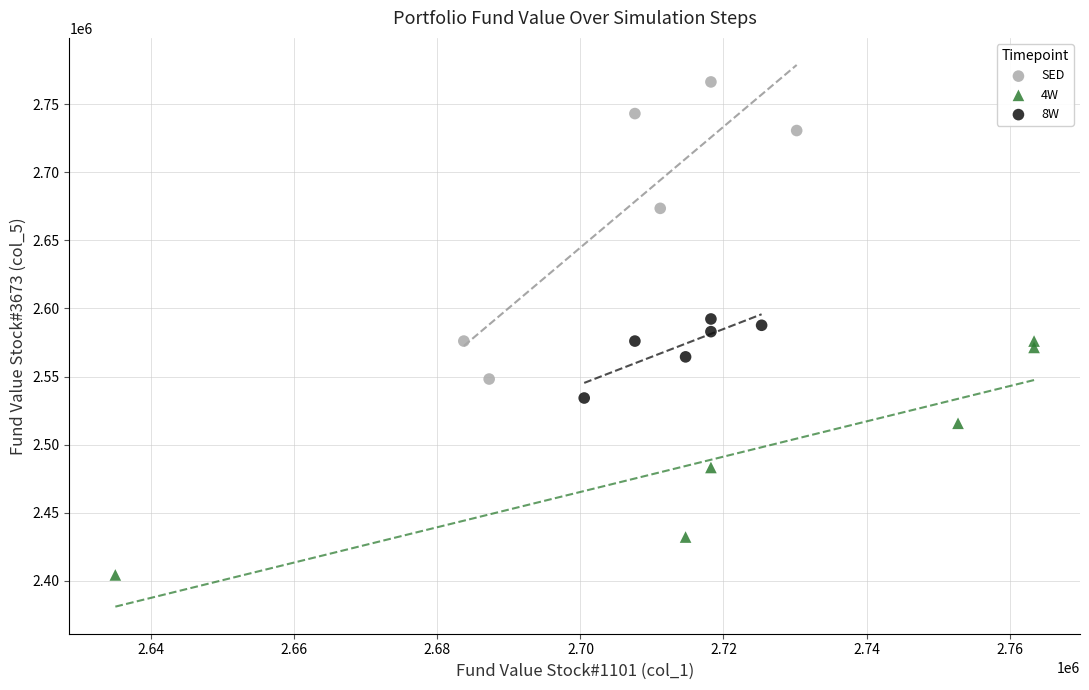

Which series has the widest spread of Y values?

SED